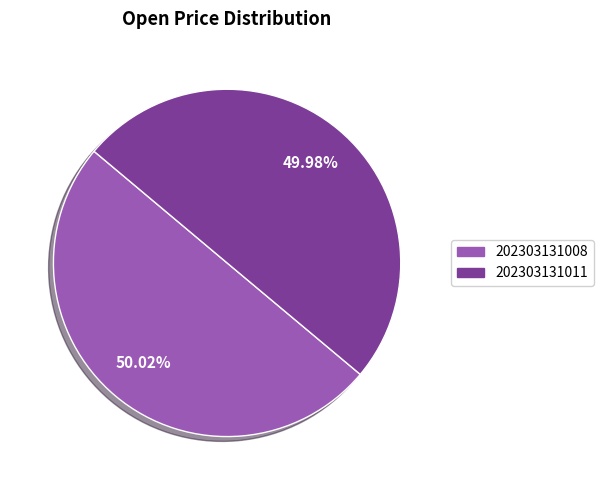

What is the ratio of the value at 202303131011 to the value at 202303131008?

1.0